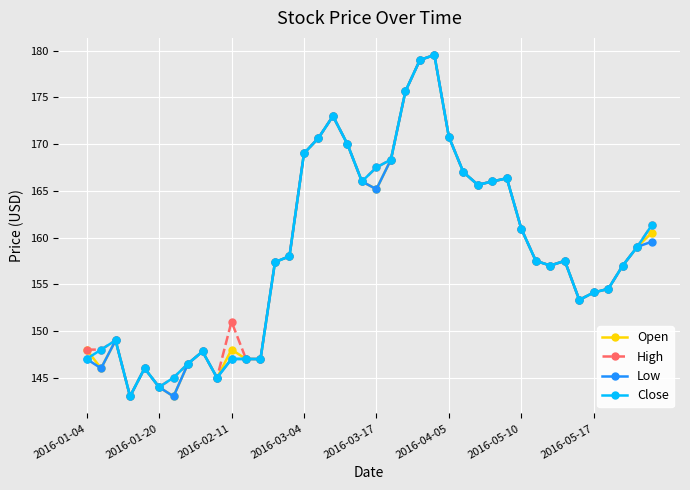

What is the smallest value displayed?

143.0